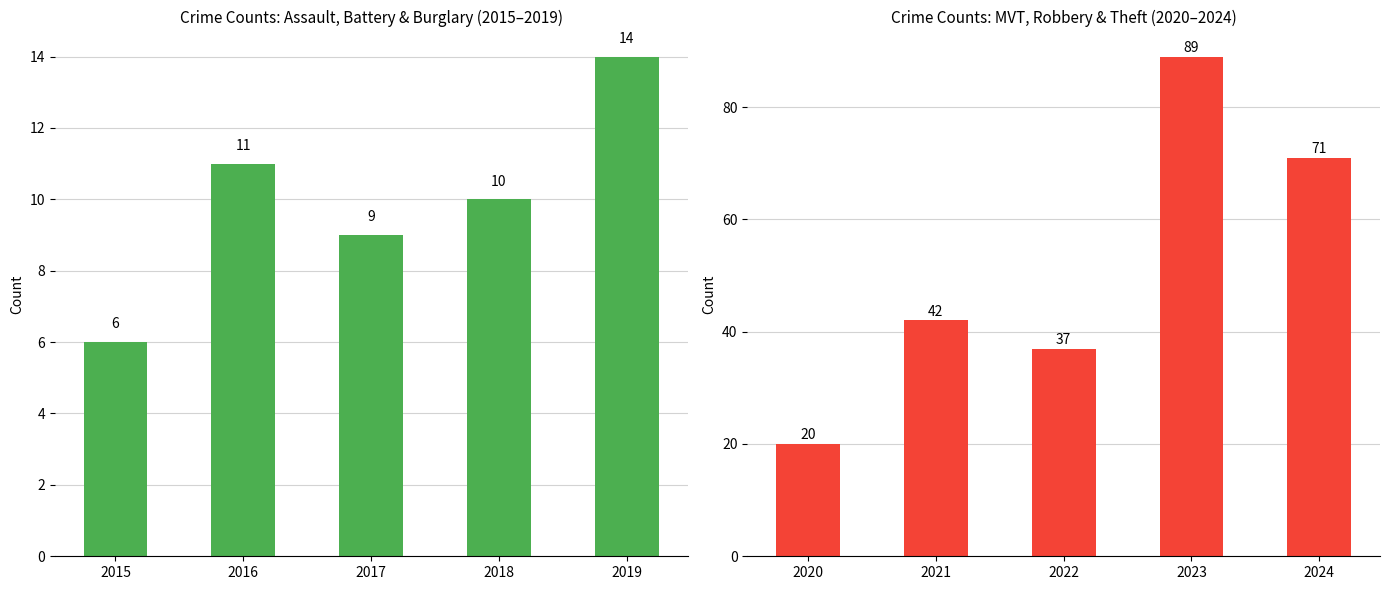

What is the lowest value of the MVT+Robbery+Theft series?

20